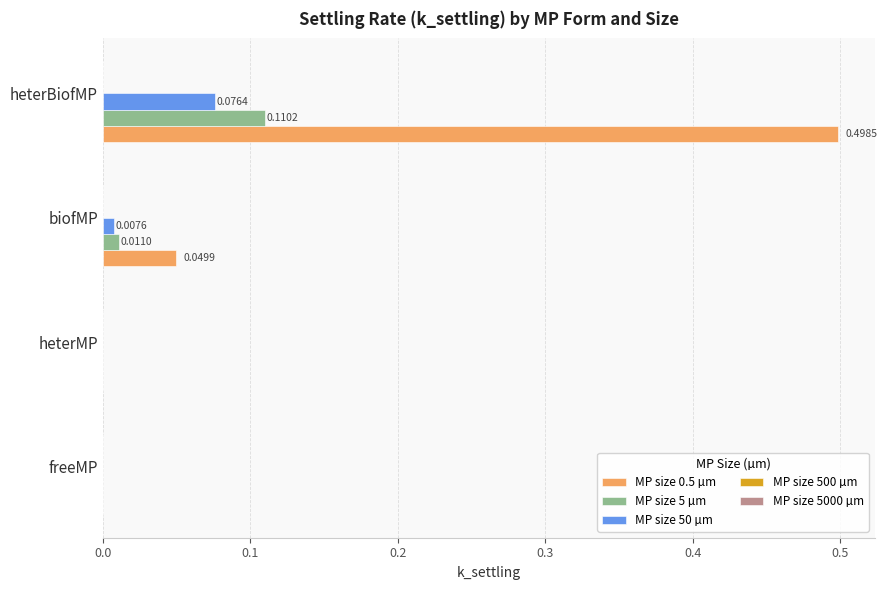

What is the sum of all MP size 0.5 µm values?

0.5